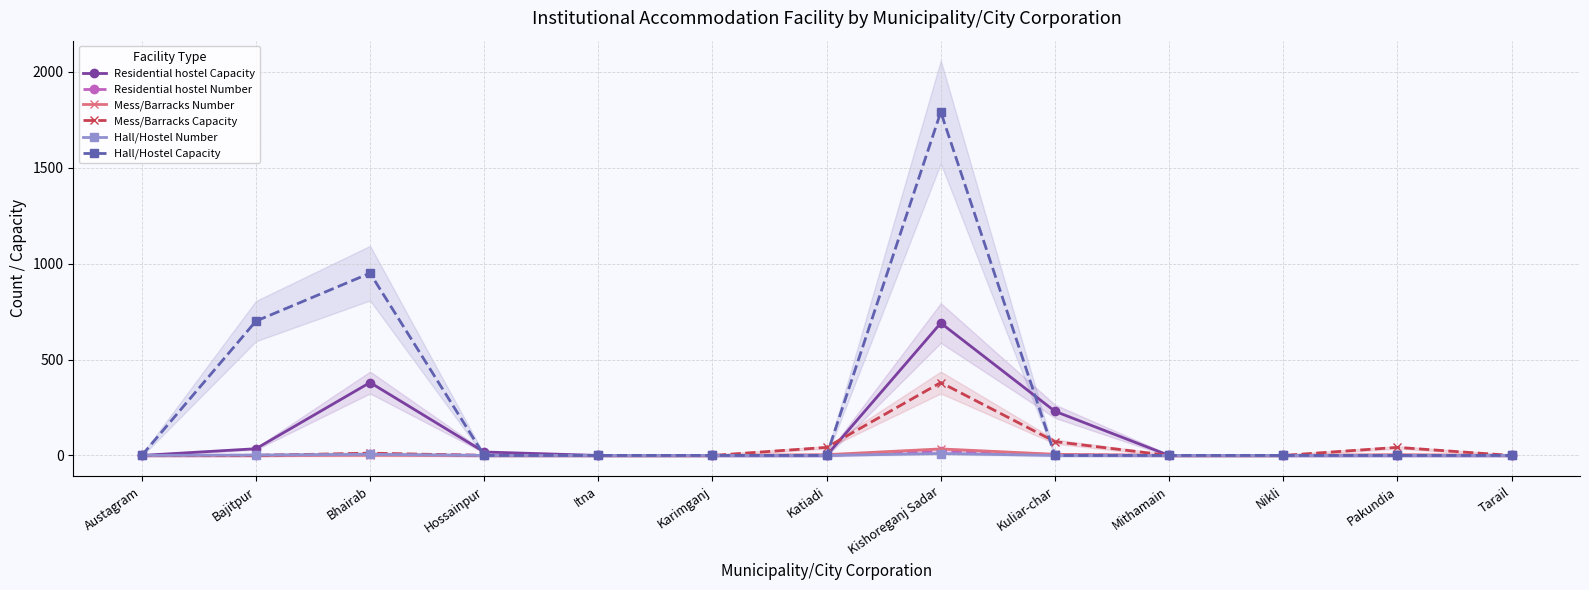

After their last crossing, which series has the higher values: Hall/Hostel Capacity or Residential hostel Capacity?

Residential hostel Capacity